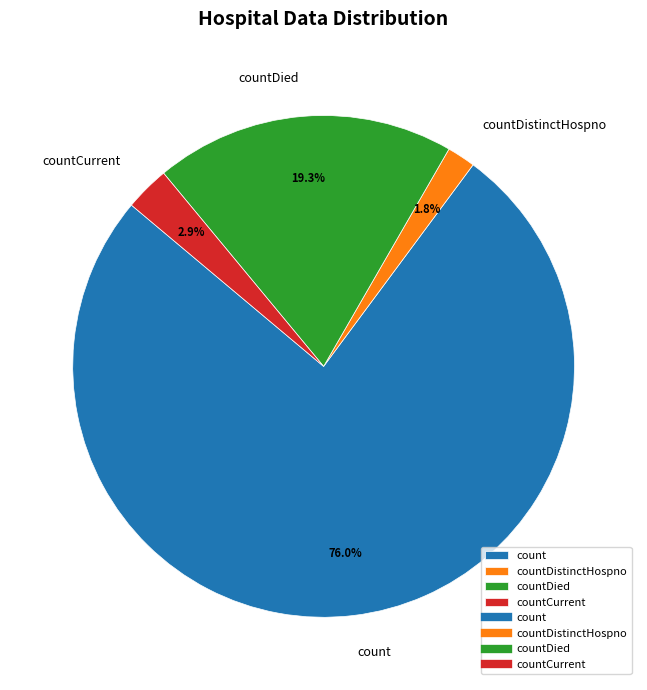

How many segments does this pie chart have?

4